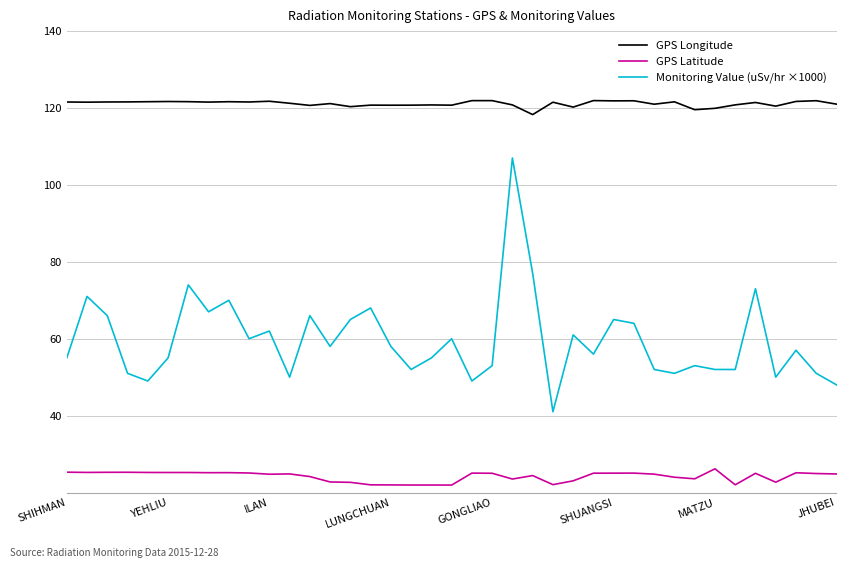

List the series in order of their overall mean, highest first.

GPS Longitude, Monitoring Value (uSv/hr ×1000), GPS Latitude